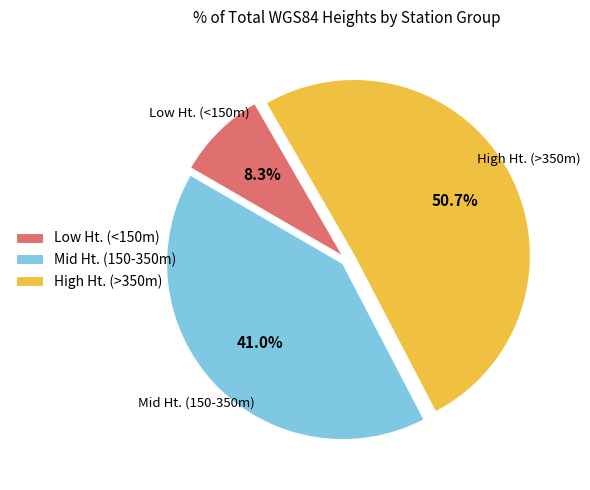

How many segments does this pie chart have?

3